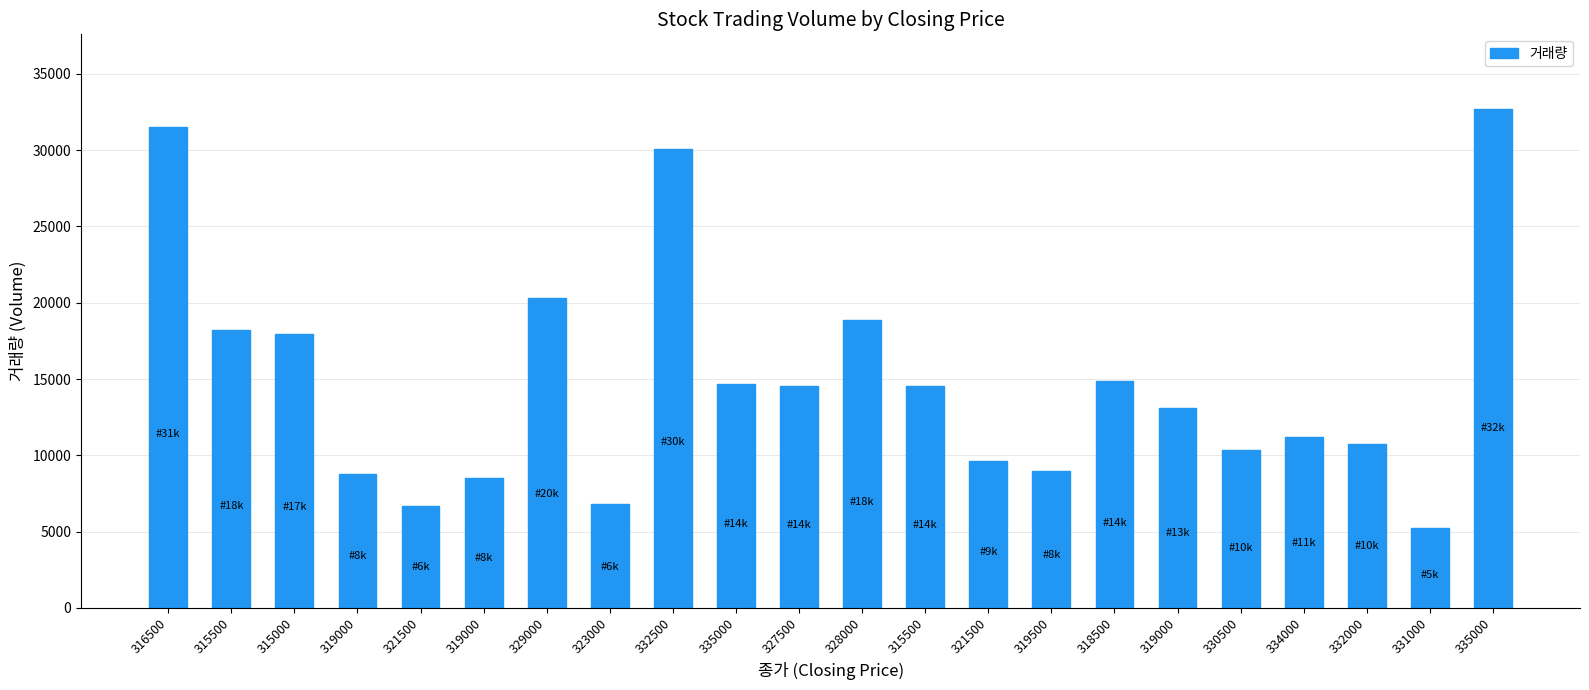

Where does the data first go above 14509?

316500